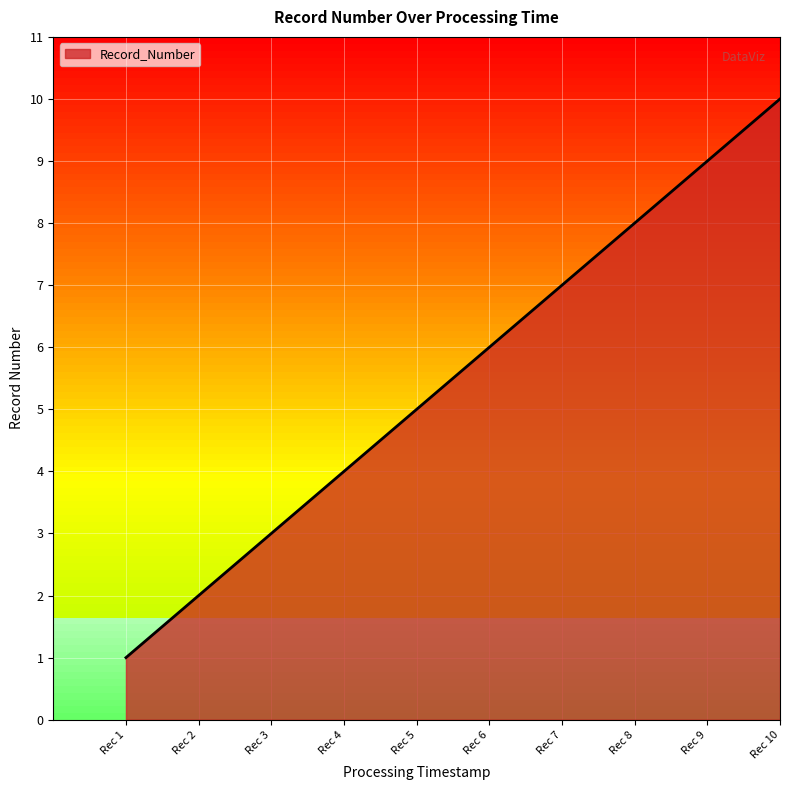

At which category does the chart reach its minimum across all series?

Rec 1